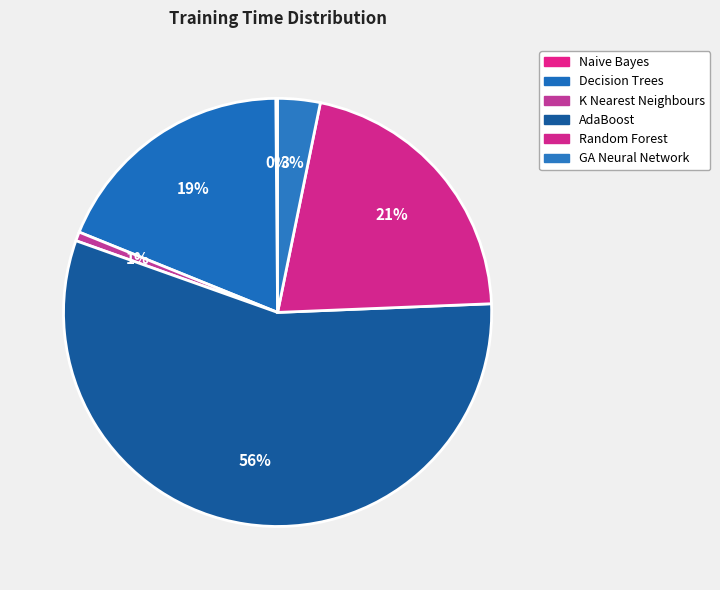

What is the ratio of the value at AdaBoost to the value at Decision Trees?

3.0